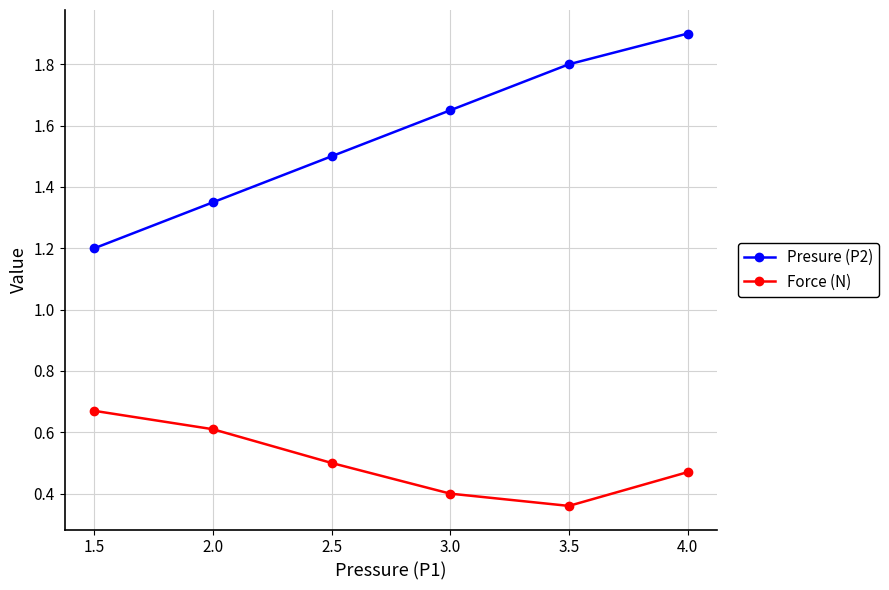

What is the value of the Presure (P2) point at the 1st from the left?

1.2